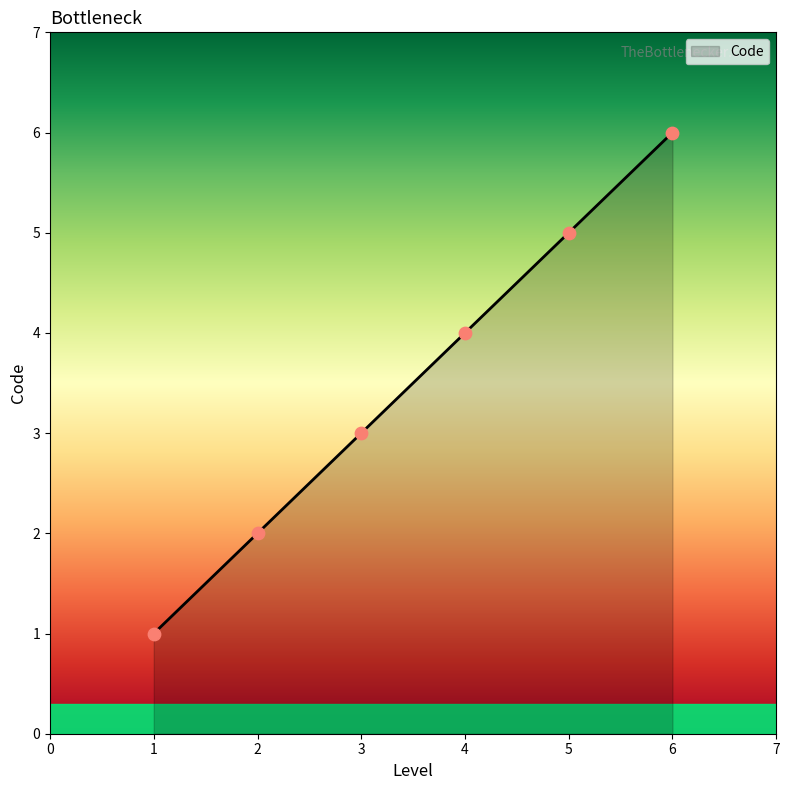

Approximately how many times larger is the value at 6 compared to 5?

1.2